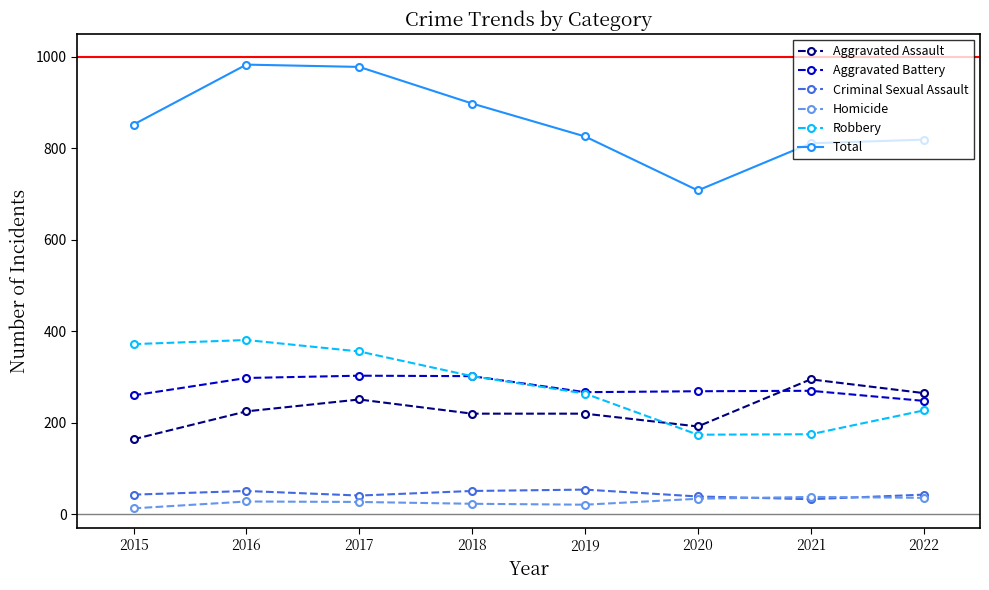

What are all the series names shown in the legend?

Aggravated Assault, Aggravated Battery, Criminal Sexual Assault, Homicide, Robbery, Total